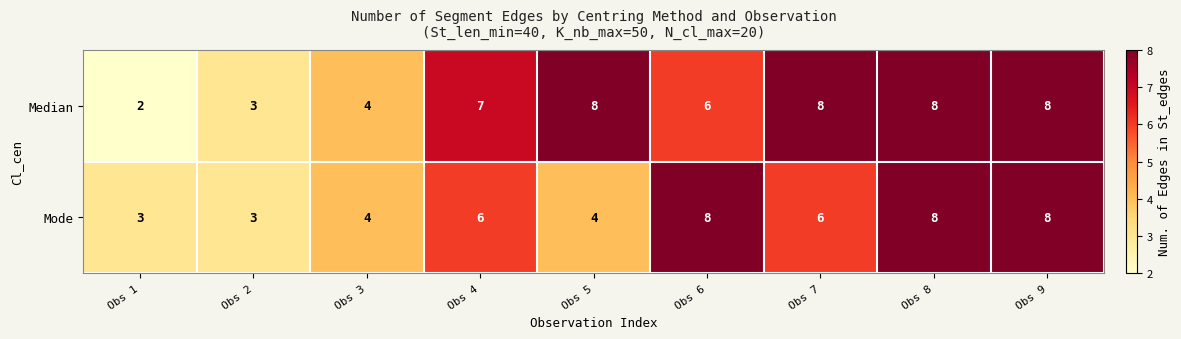

What is the difference between the second highest and minimum values in the Mode series?

5